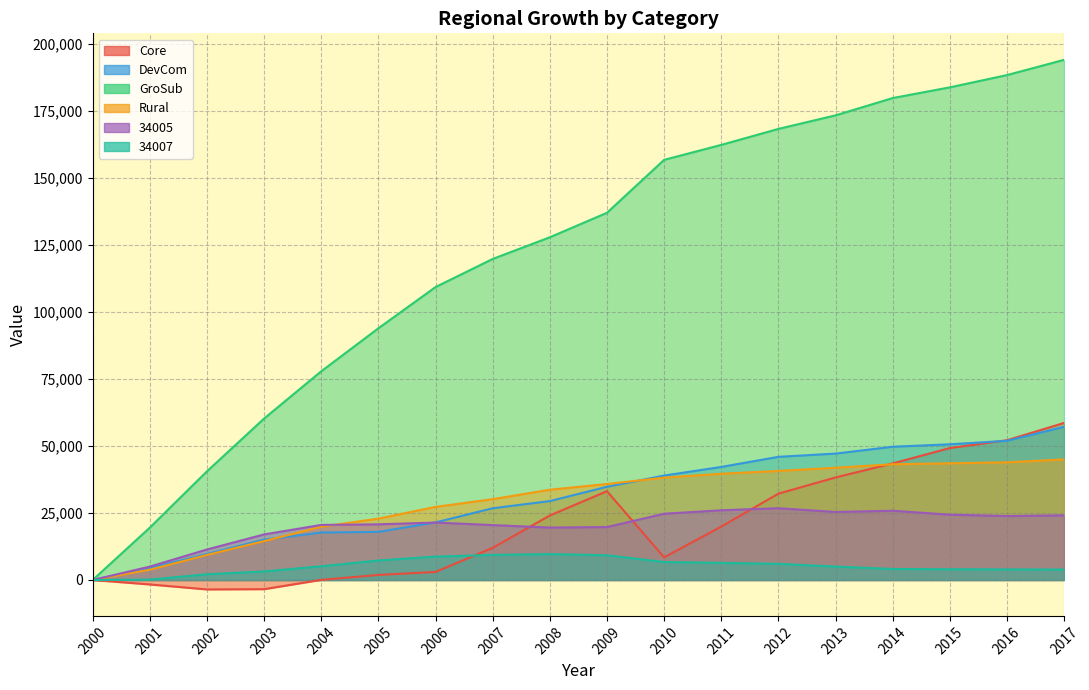

Reading left to right, list all the values displayed in this chart.

Core: 2000=0	2001=-1656	2002=-3515	2003=-3420	2004=54	2005=1883	2006=3000	2007=11986	2008=24041	2009=33099	2010=8429	2011=19910	2012=32185	2013=38222	2014=43458	2015=49187	2016=52104	2017=58555
DevCom: 2000=0	2001=4401	2002=9691	2003=15049	2004=17691	2005=17938	2006=21470	2007=26750	2008=29418	2009=34751	2010=38931	2011=42144	2012=45911	2013=47123	2014=49674	2015=50590	2016=51898	2017=57105
GroSub: 2000=0	2001=19514	2002=40508	2003=60185	2004=77805	2005=93839	2006=109206	2007=119685	2008=127764	2009=136893	2010=156629	2011=162204	2012=168167	2013=173220	2014=179669	2015=183658	2016=188231	2017=193924
Rural: 2000=0	2001=3832	2002=9340	2003=14494	2004=19852	2005=22889	2006=27247	2007=30136	2008=33649	2009=35794	2010=38156	2011=39610	2012=40655	2013=41855	2014=43138	2015=43500	2016=43880	2017=44949
34005: 2000=0	2001=4991	2002=11370	2003=16990	2004=20532	2005=20755	2006=21416	2007=20465	2008=19549	2009=19736	2010=24704	2011=25990	2012=26760	2013=25362	2014=25822	2015=24348	2016=23846	2017=24100
34007: 2000=0	2001=142	2002=2140	2003=3185	2004=5116	2005=7279	2006=8719	2007=9355	2008=9648	2009=9221	2010=6700	2011=6374	2012=6021	2013=4992	2014=4107	2015=4003	2016=3935	2017=3913